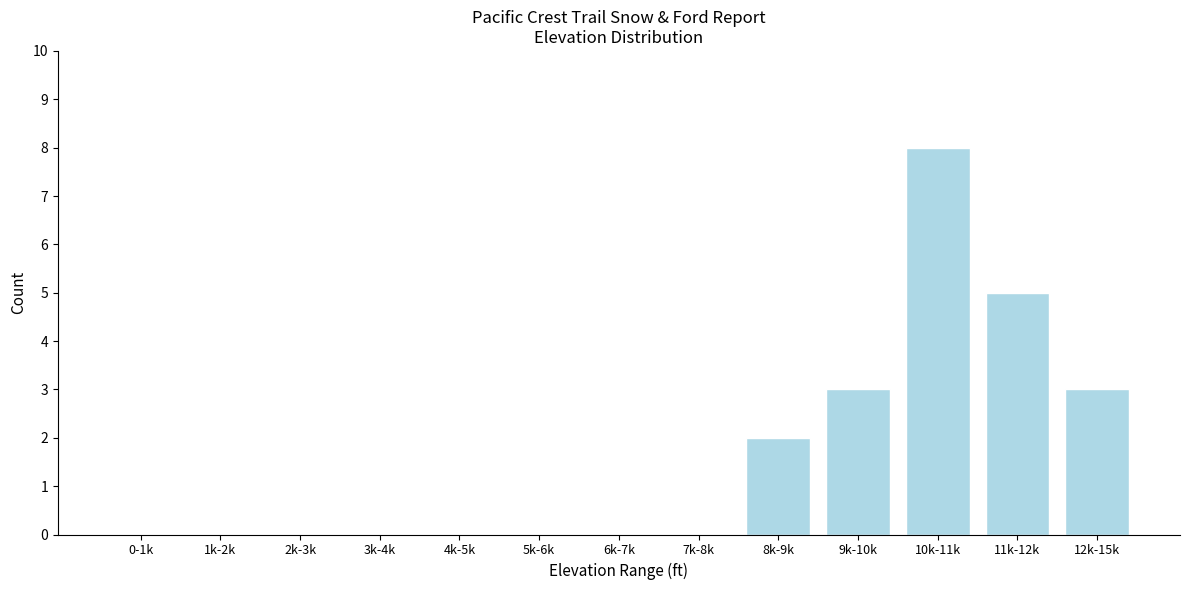

Reading right to left, transcribe all the data shown in this chart.

12k-15k=3	11k-12k=5	10k-11k=8	9k-10k=3	8k-9k=2	7k-8k=0	6k-7k=0	5k-6k=0	4k-5k=0	3k-4k=0	2k-3k=0	1k-2k=0	0-1k=0